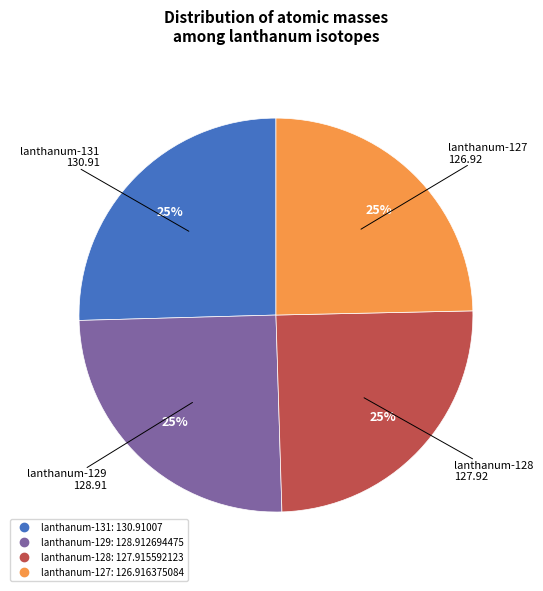

The lanthanum-131 slice represents 40% of the pie. True or false?

False